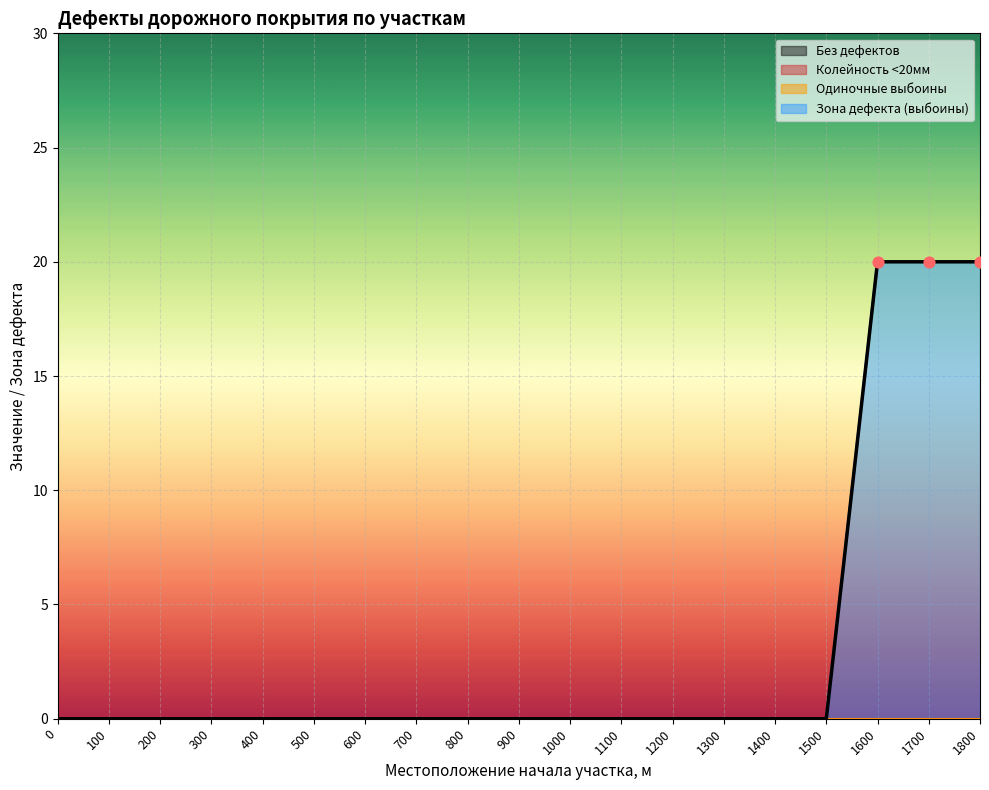

Which series reaches the maximum Y coordinate?

Зона дефекта (выбоины)